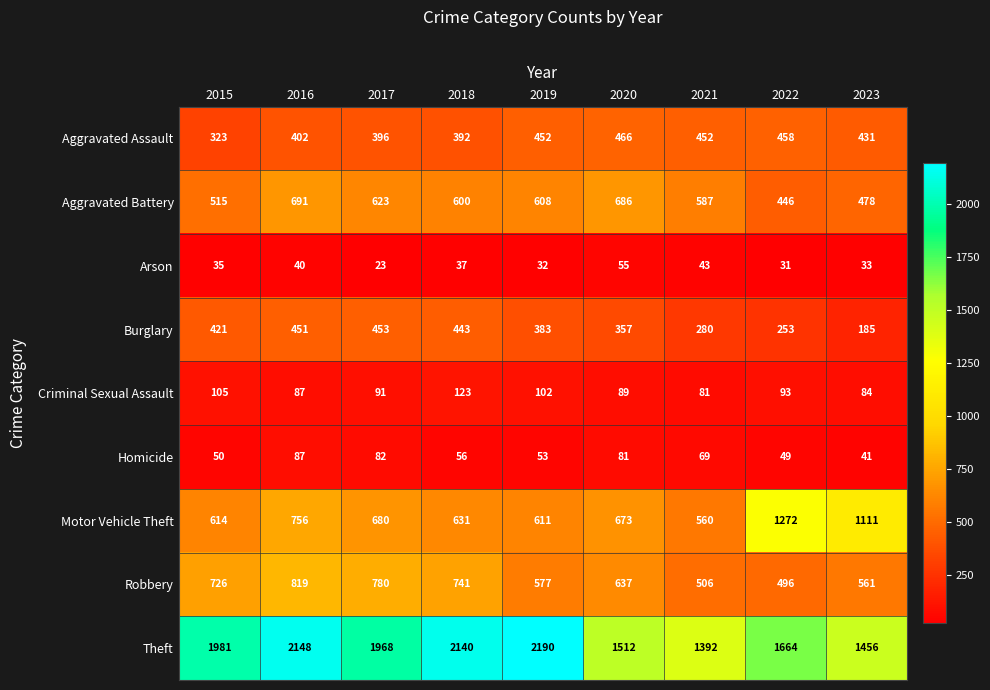

At how many categories does at least one series exceed 1050?

9